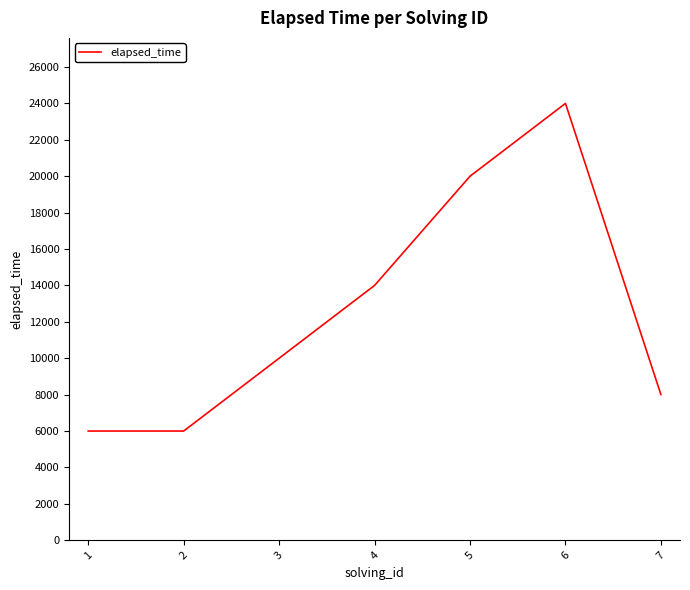

What is the difference between the values at 2 and 1?

0